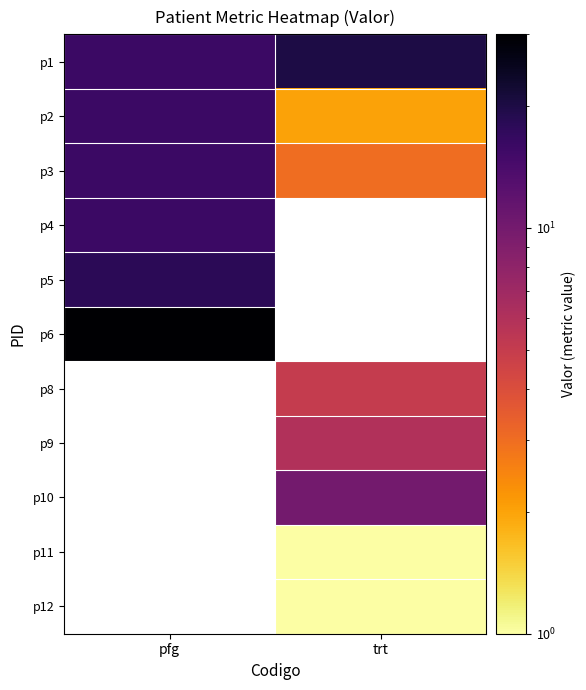

What is the highest value of the p1 series?

20.0